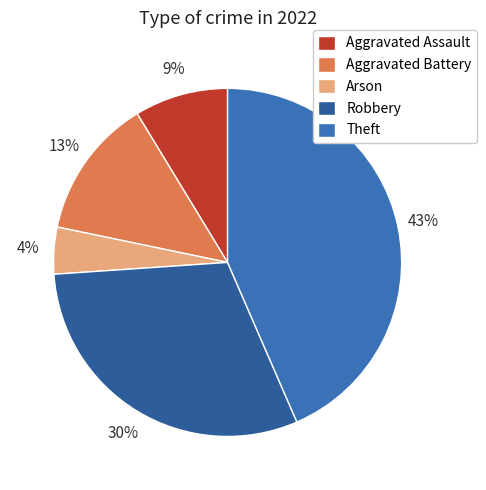

Combined, do Aggravated Battery and Theft account for over 50%?

Yes